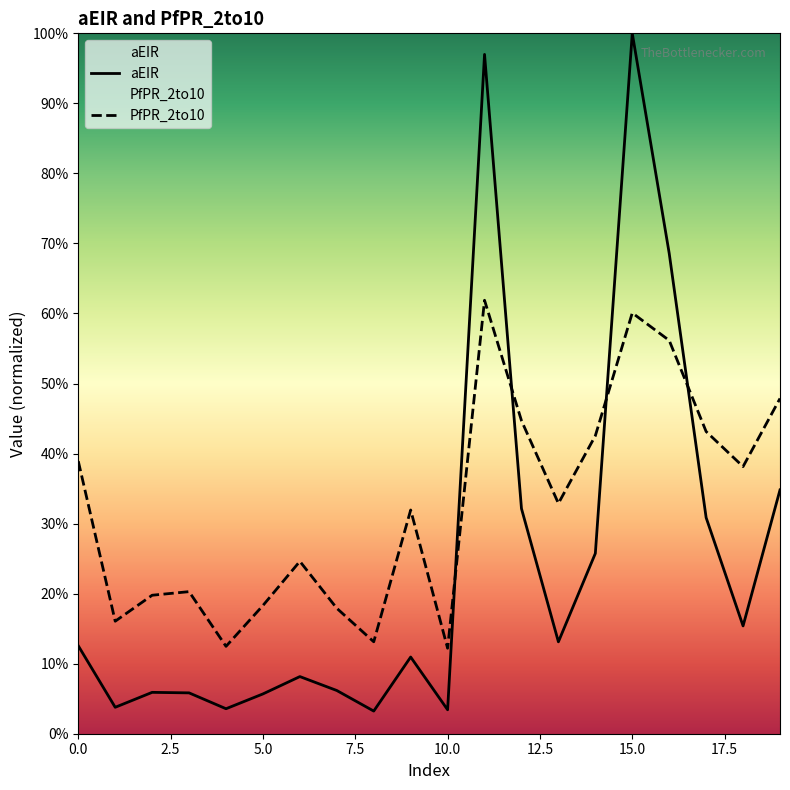

Where do PfPR_2to10 and aEIR first cross each other?

10 and 11